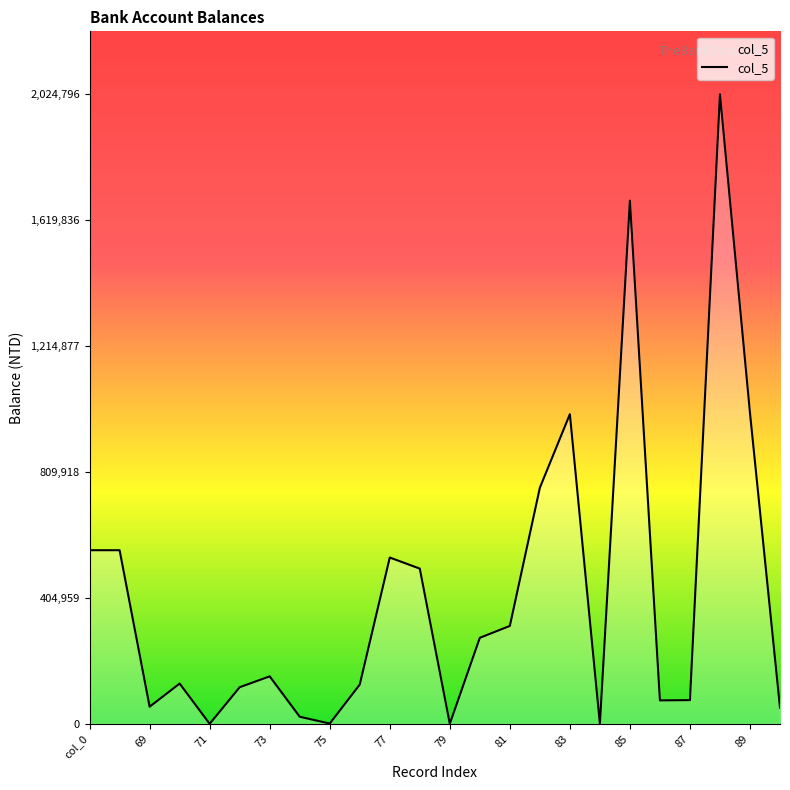

What is the greatest value displayed?

2024796